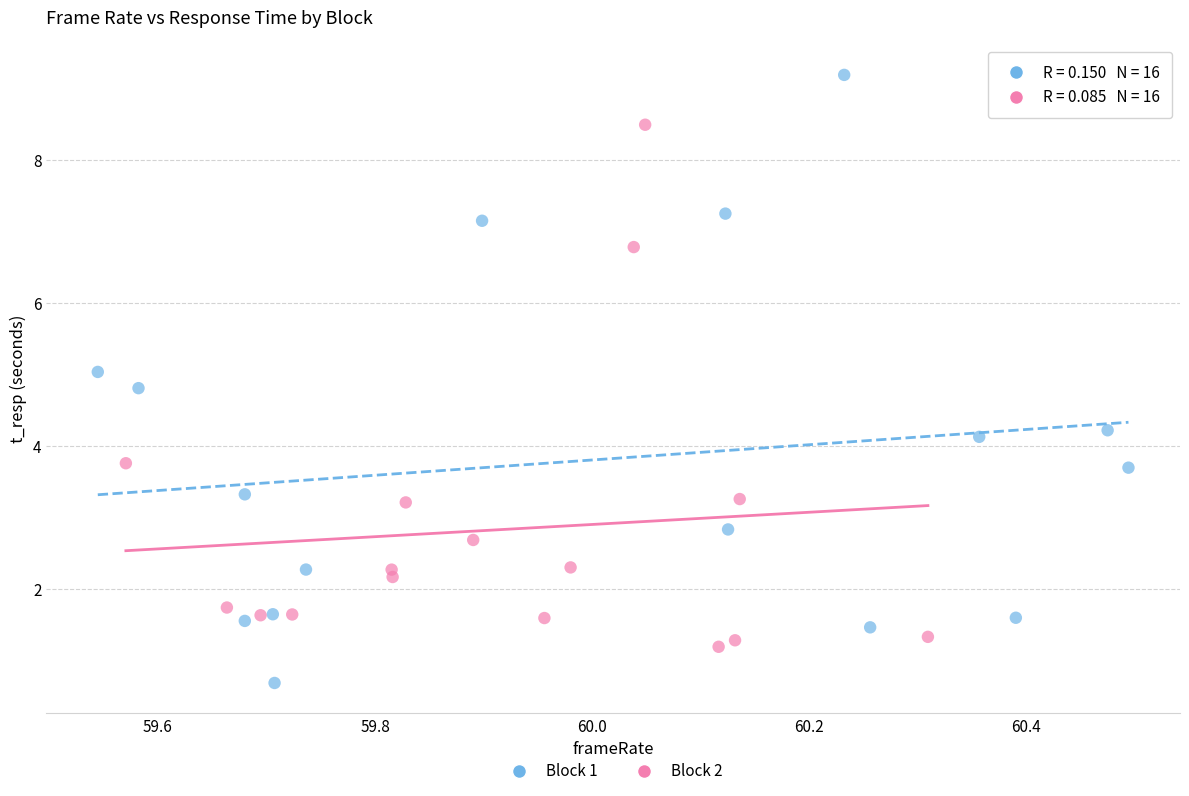

Which series has the largest Y range (max minus min)?

Block 1